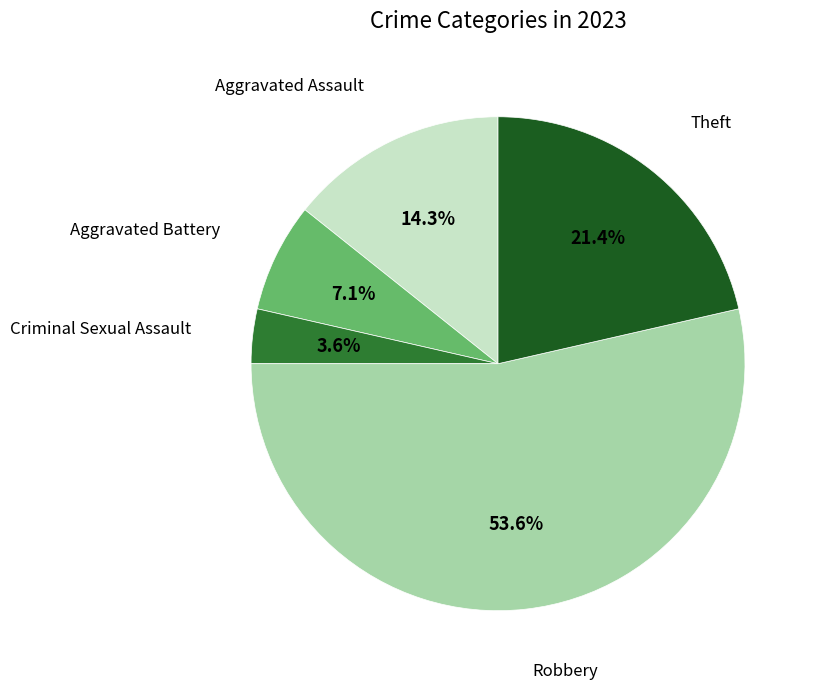

Is there a majority slice in this chart?

Yes